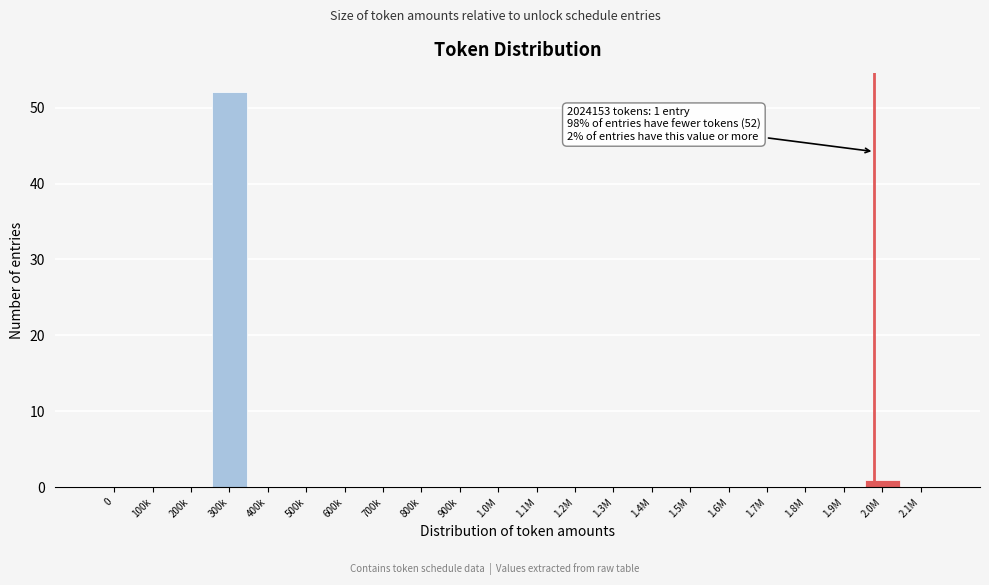

Reading left to right, what are all the values shown in this chart?

0=0	100k=0	200k=0	300k=52	400k=0	500k=0	600k=0	700k=0	800k=0	900k=0	1.0M=0	1.1M=0	1.2M=0	1.3M=0	1.4M=0	1.5M=0	1.6M=0	1.7M=0	1.8M=0	1.9M=0	2.0M=1	2.1M=0